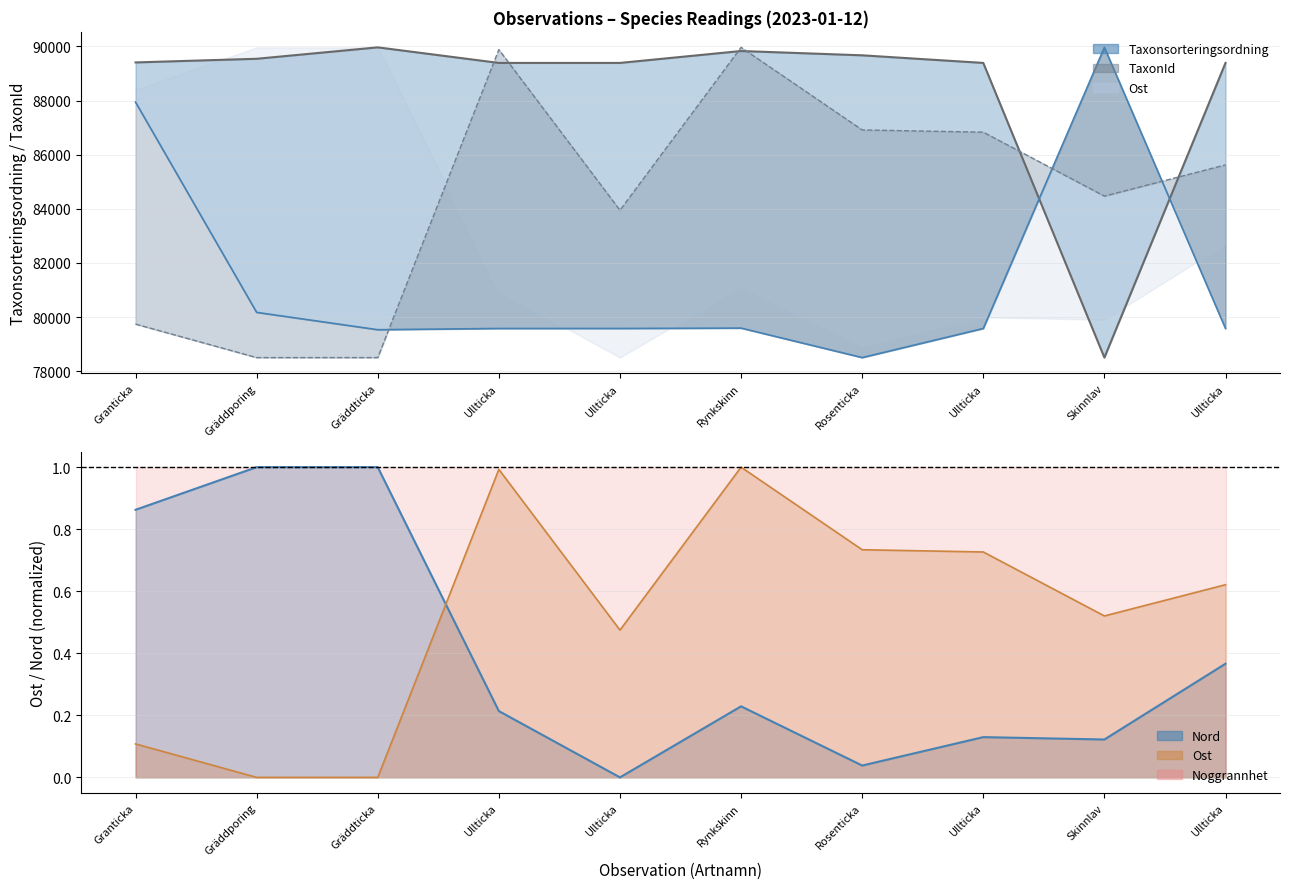

What is the spread (max minus min) of values at Ullticka?

89884.3